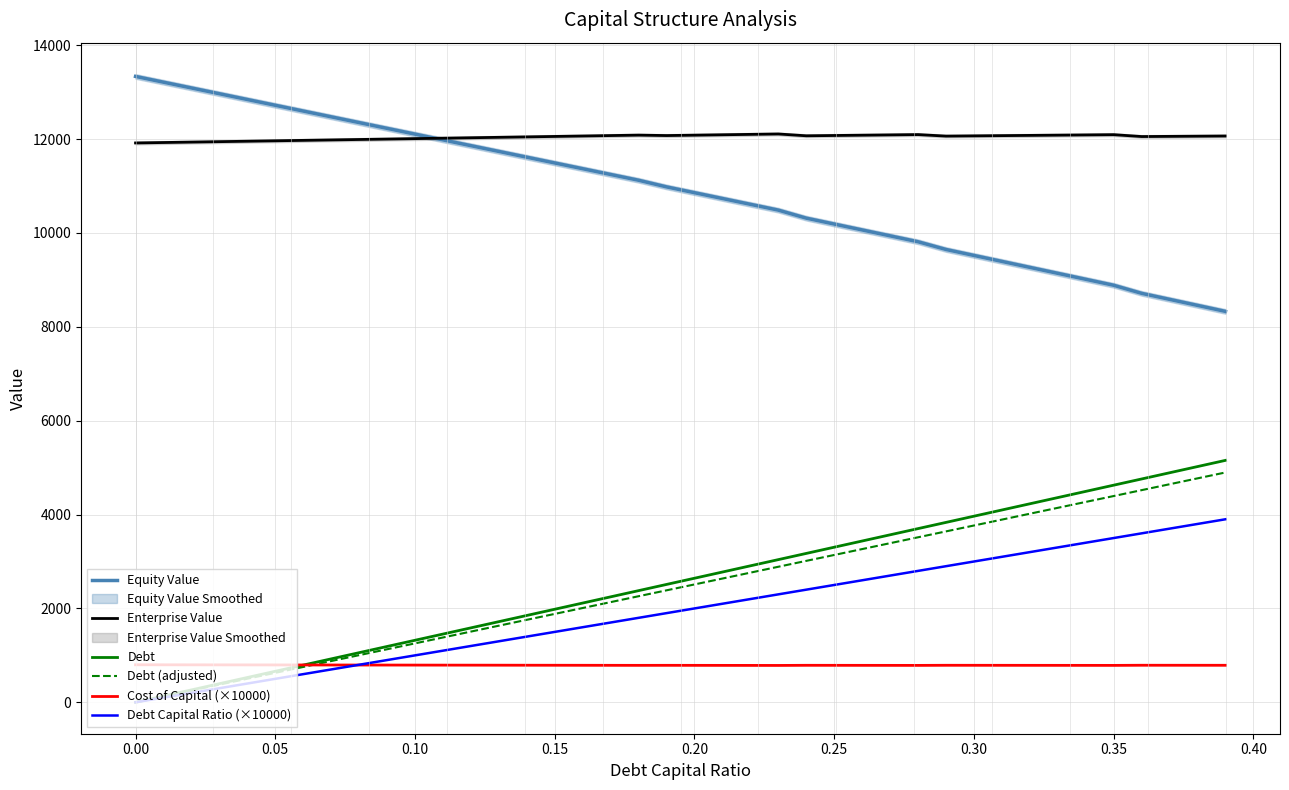

The Debt Capital Ratio (×10000) series shows -1650.0 at 0.00. True or false?

False